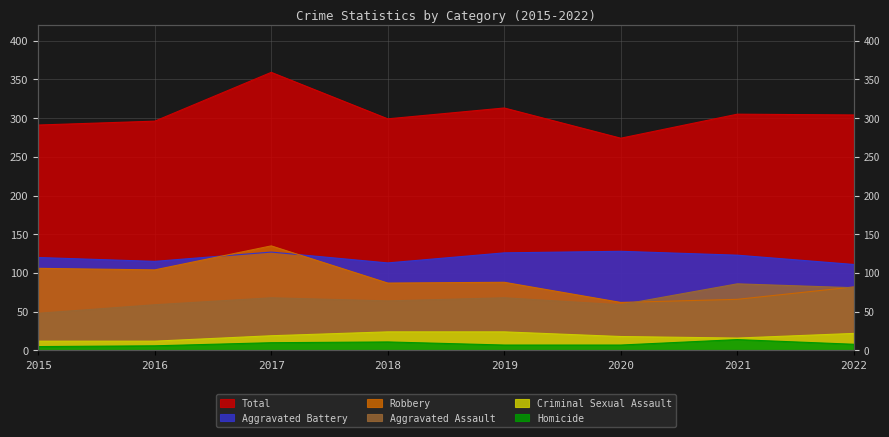

How many data points in Homicide are above 8?

3